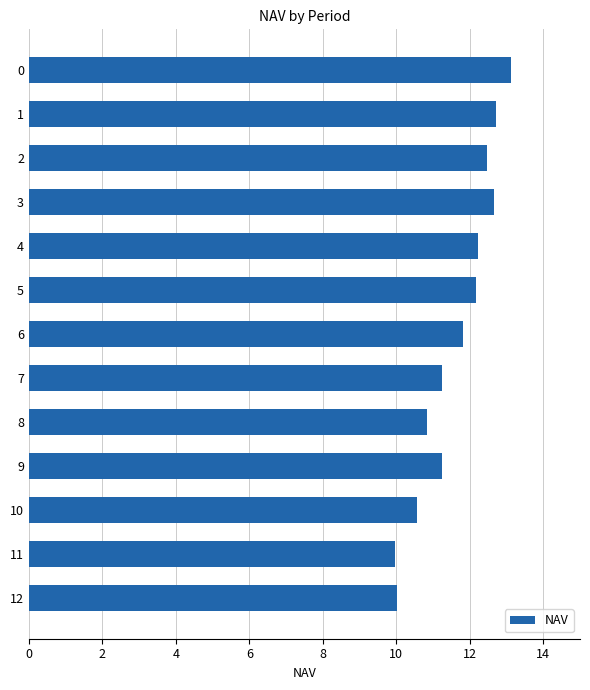

Which has a higher value, 2 or 12?

2